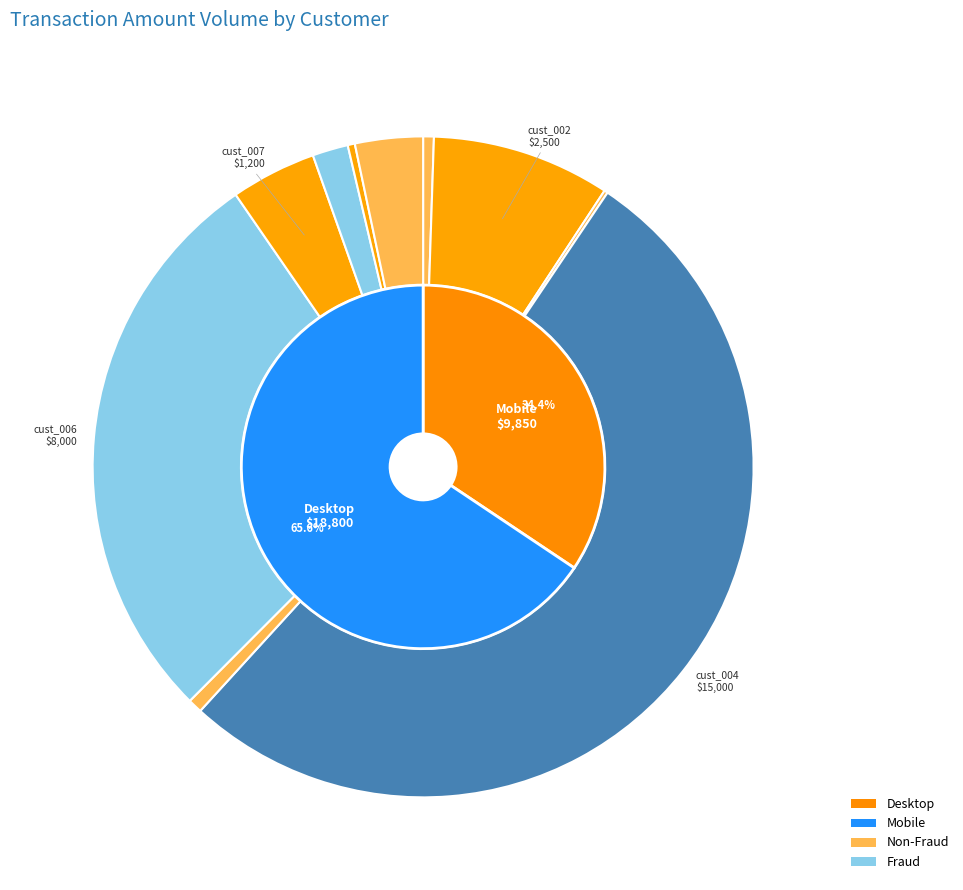

What is the majority slice?

cust_004